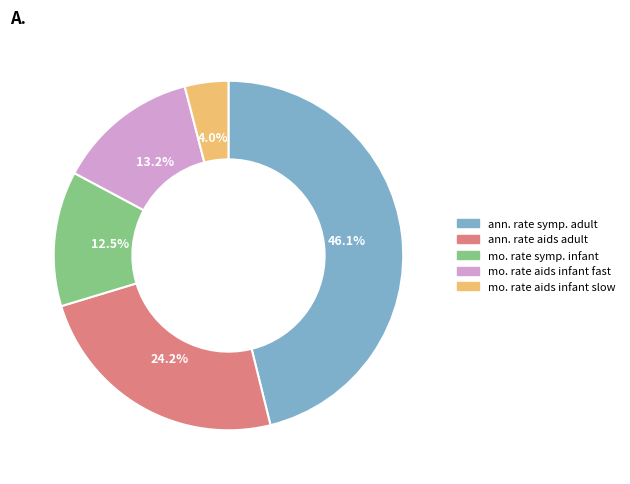

Does any single category account for the majority?

No